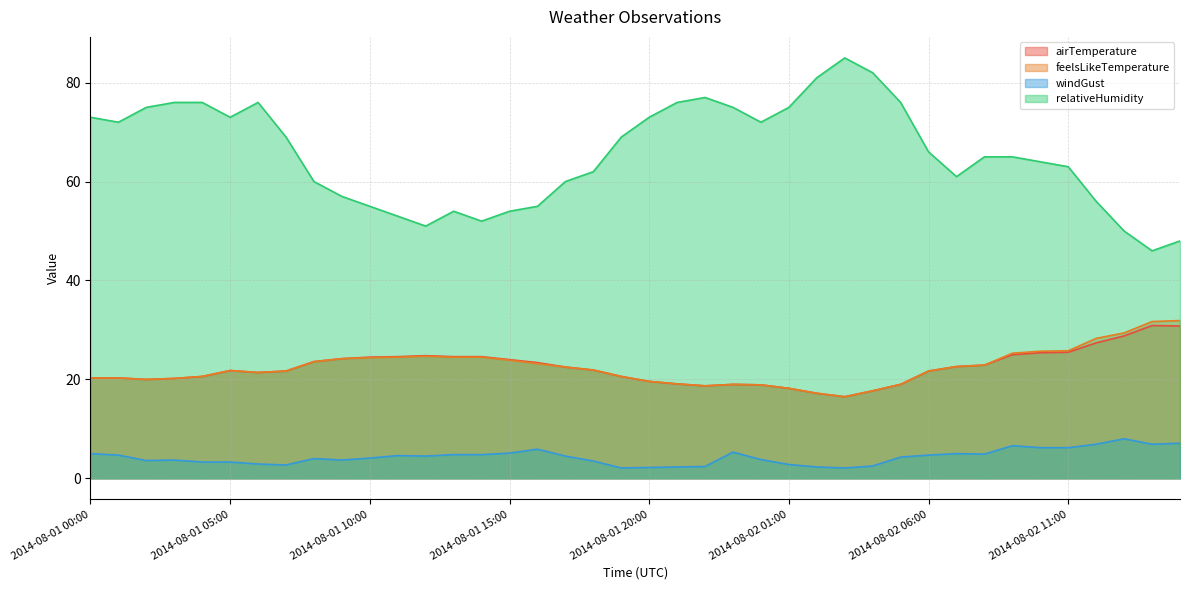

In feelsLikeTemperature, how many points are lower than both neighbors (excluding endpoints)?

4